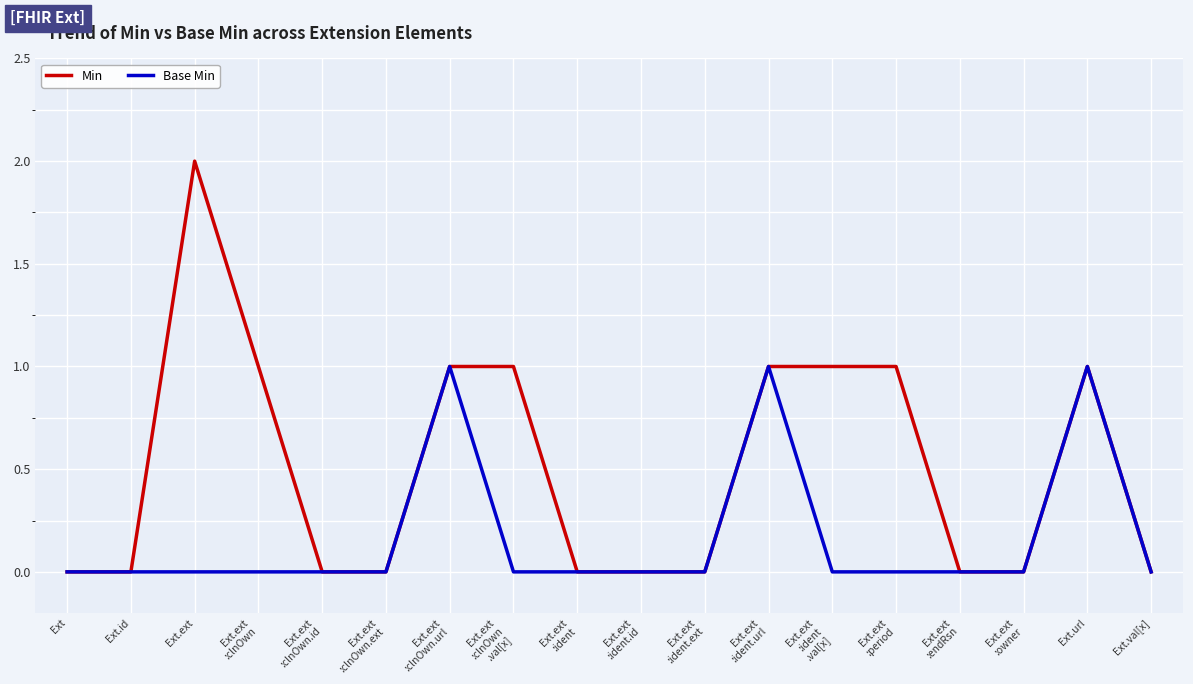

What is the greatest value displayed?

2